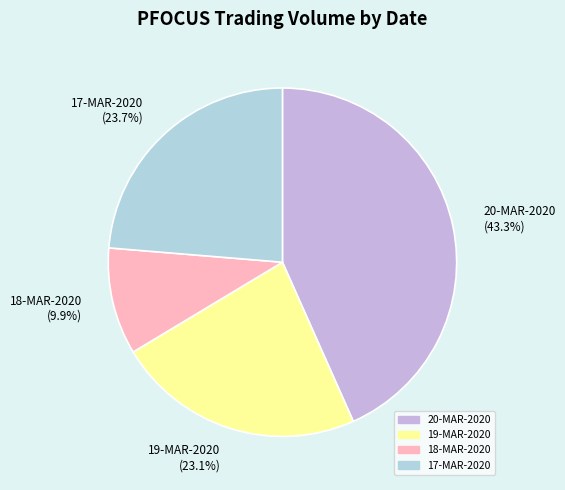

Which slice is the smallest?

18-MAR-2020